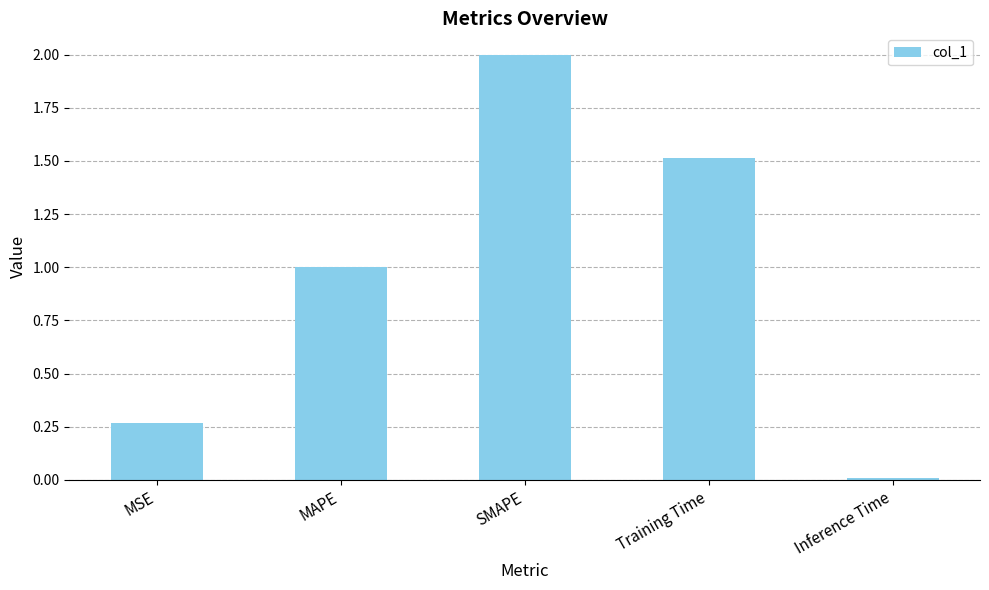

Where is the data nearest to the value 1?

MAPE